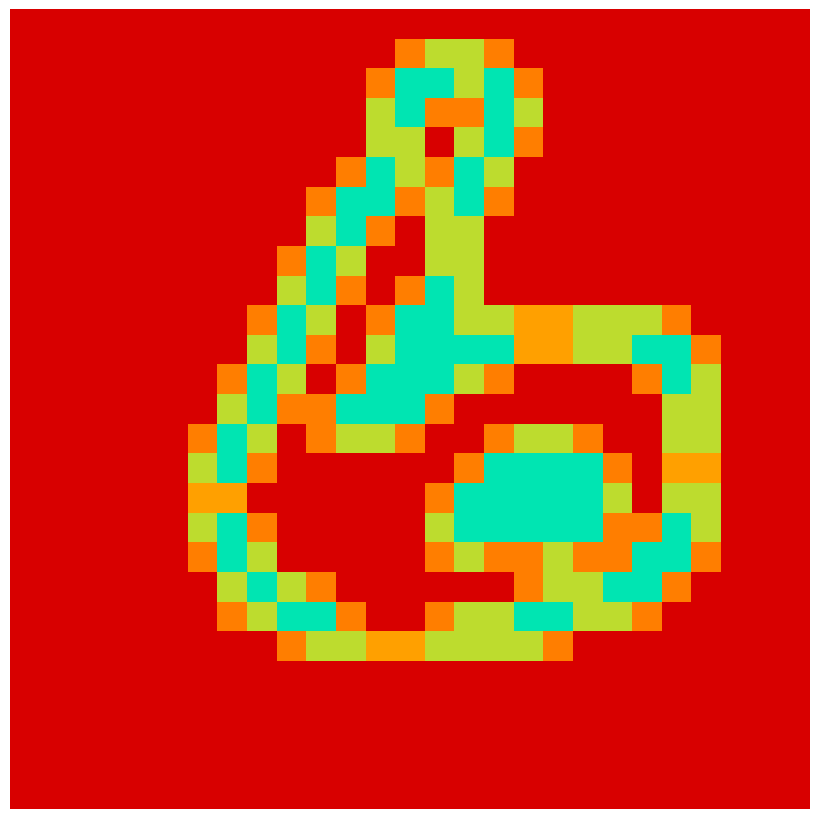

How many distinct data groups are displayed?

27